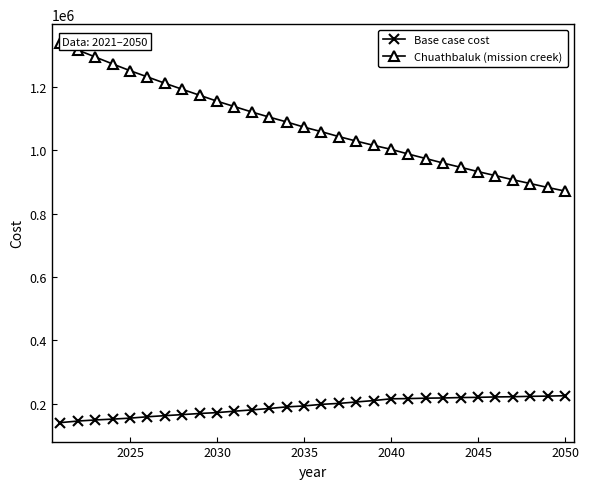

Rank the series by their maximum value, from lowest to highest.

Base case cost, Chuathbaluk (mission creek)